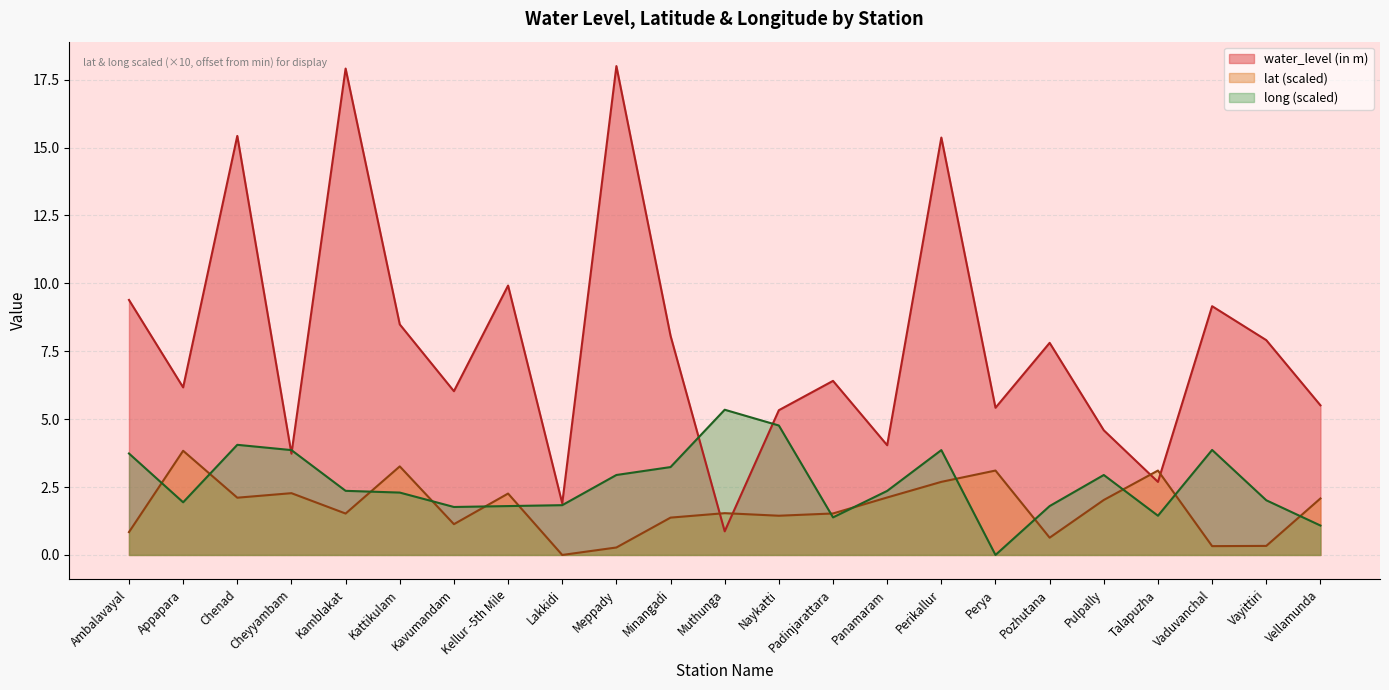

What is the value of the lat point at the 10th from the left?

0.3